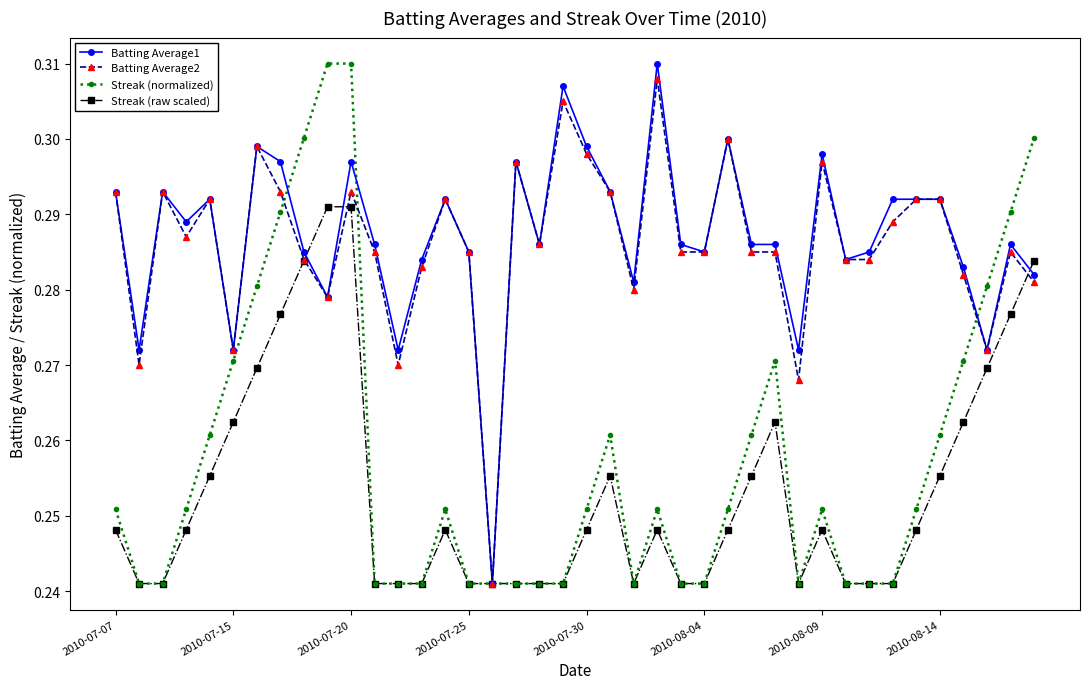

At how many categories does at least one series exceed 0?

40